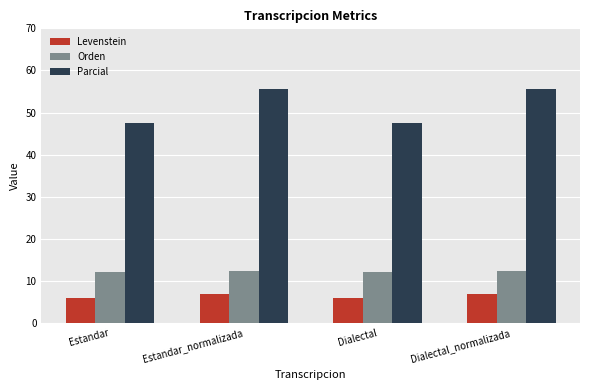

Count the Orden values in the range 12 to 13.

4